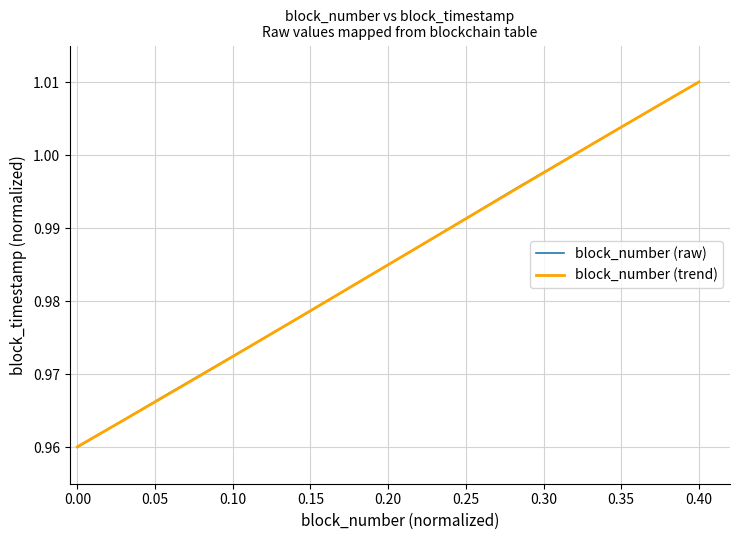

Which category has the highest value across all series?

0.40